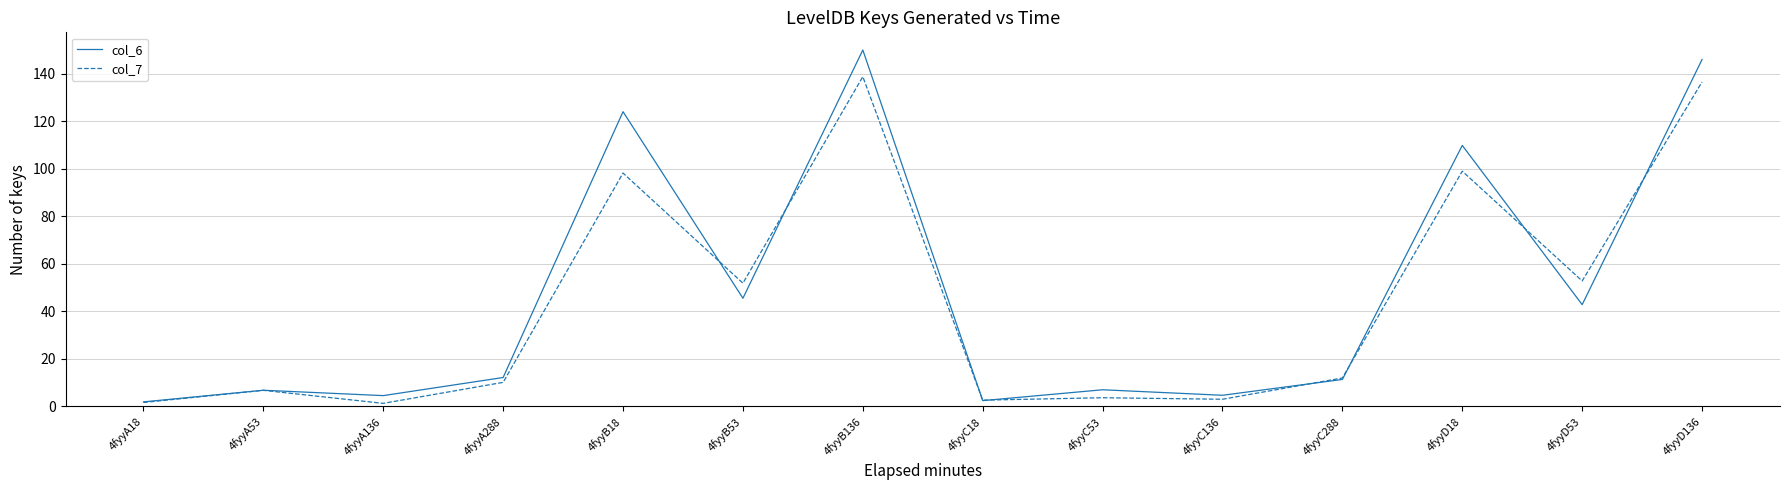

How many values in the col_6 series are below 12?

7